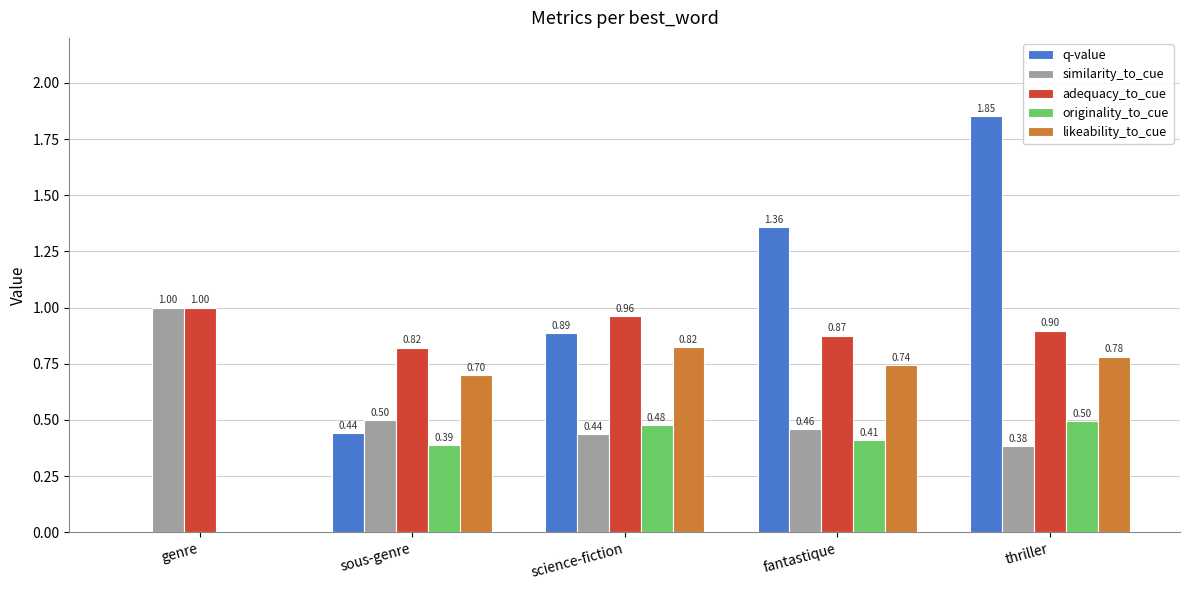

How many groups of bars are there?

5